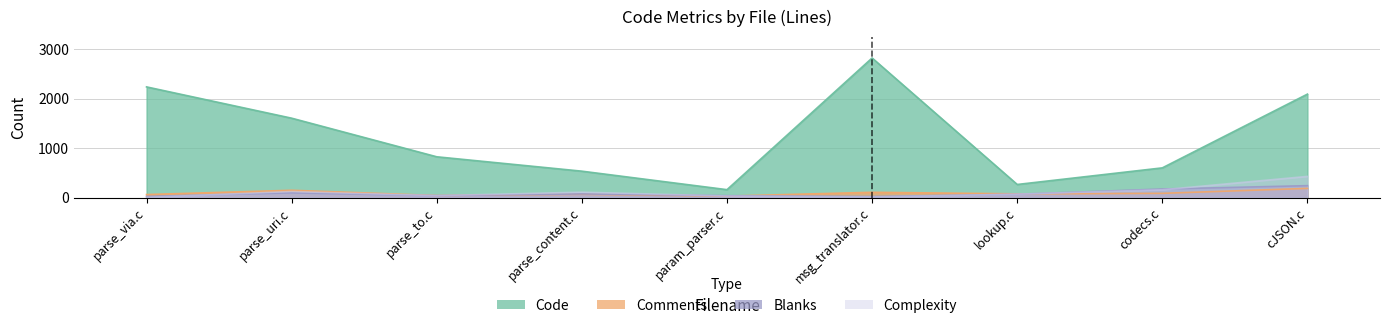

What is the value of the Blanks point at the 7th from the left?

67